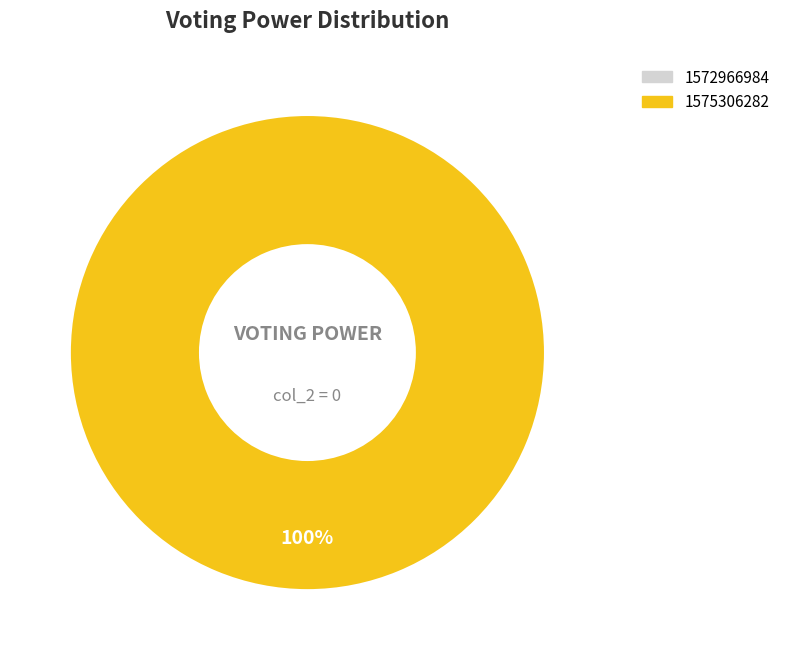

To the nearest percent, what percentage of the pie is 1575306282?

100%